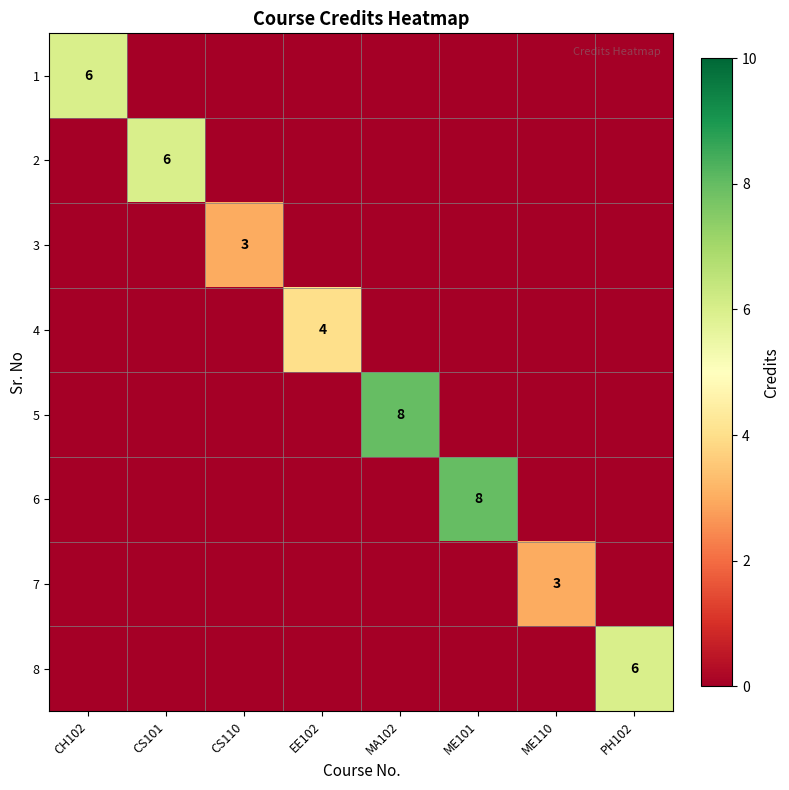

How many values in 8 are above zero?

1